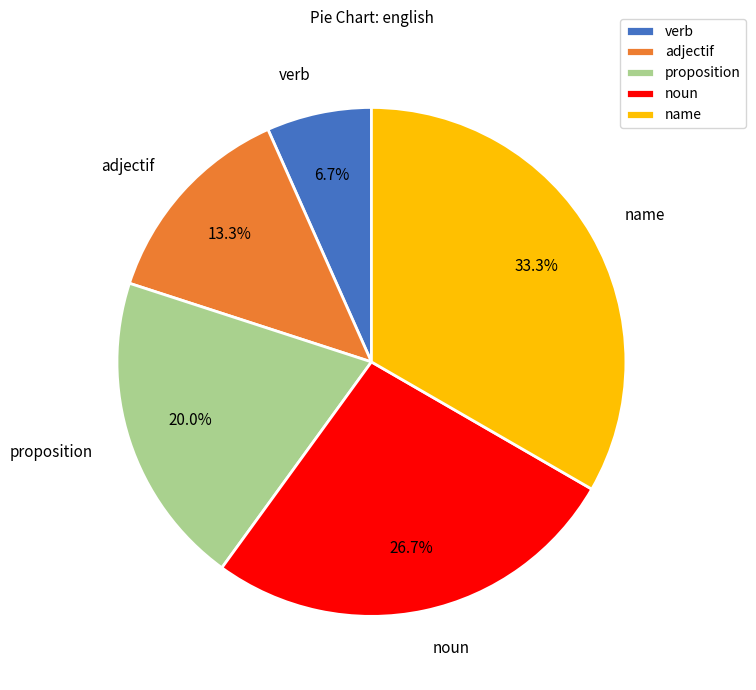

Do proposition and verb together represent more than half of the pie?

No